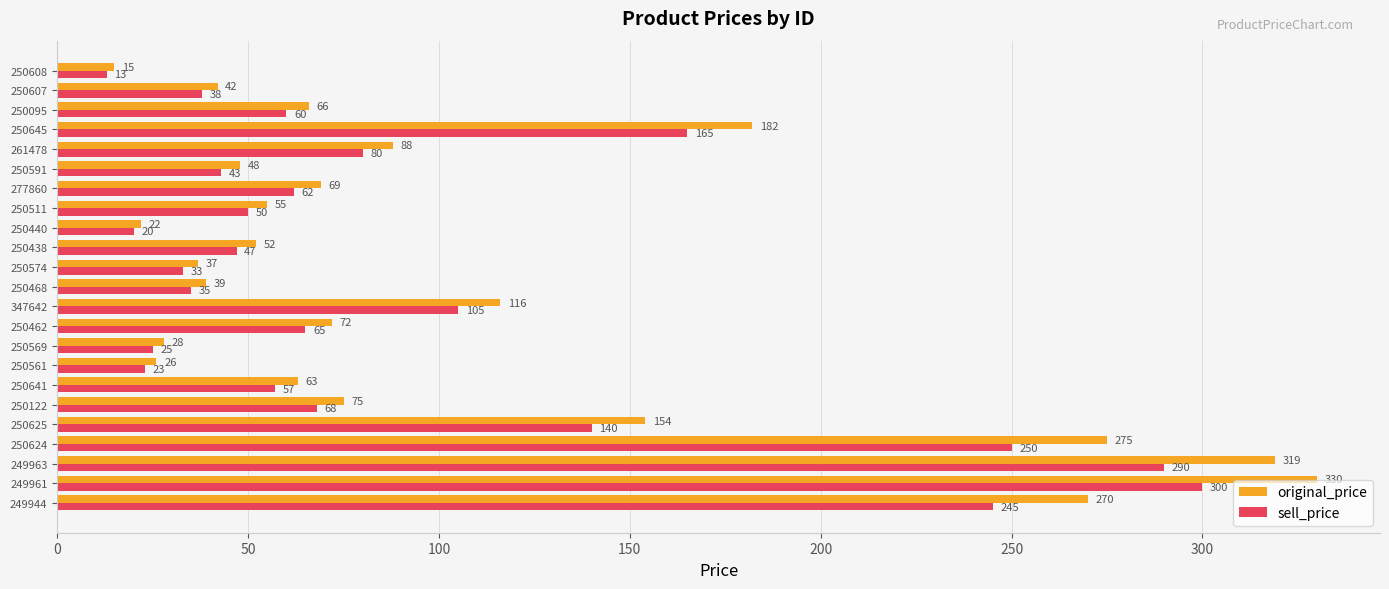

Where is original_price nearest to the value 172?

250645